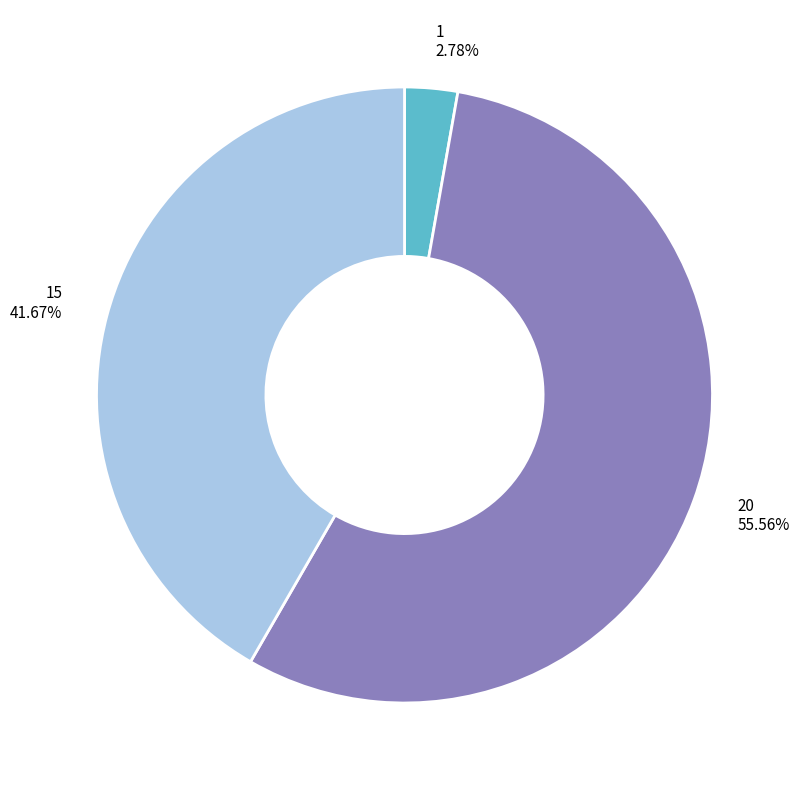

To the nearest percent, what percentage of the pie is 1?

3%